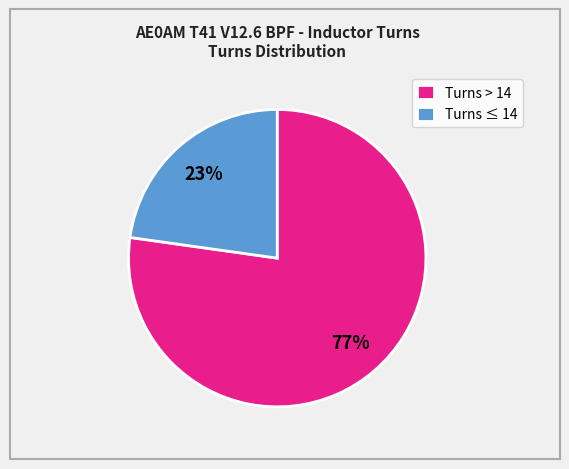

Does Turns > 14 account for over 50% of the chart?

Yes